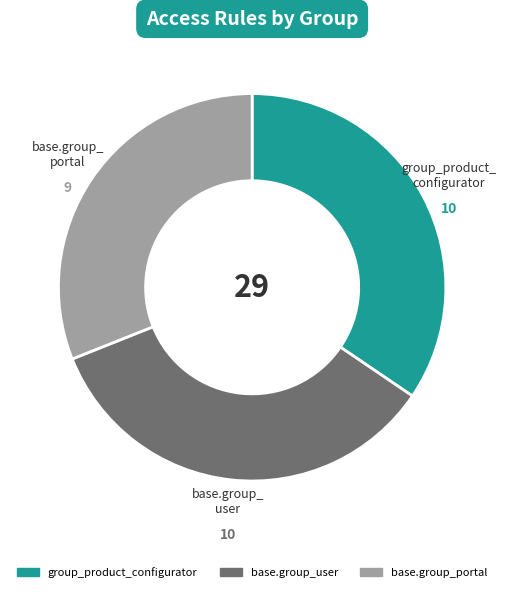

What is the smallest slice in the pie chart?

base.group_portal